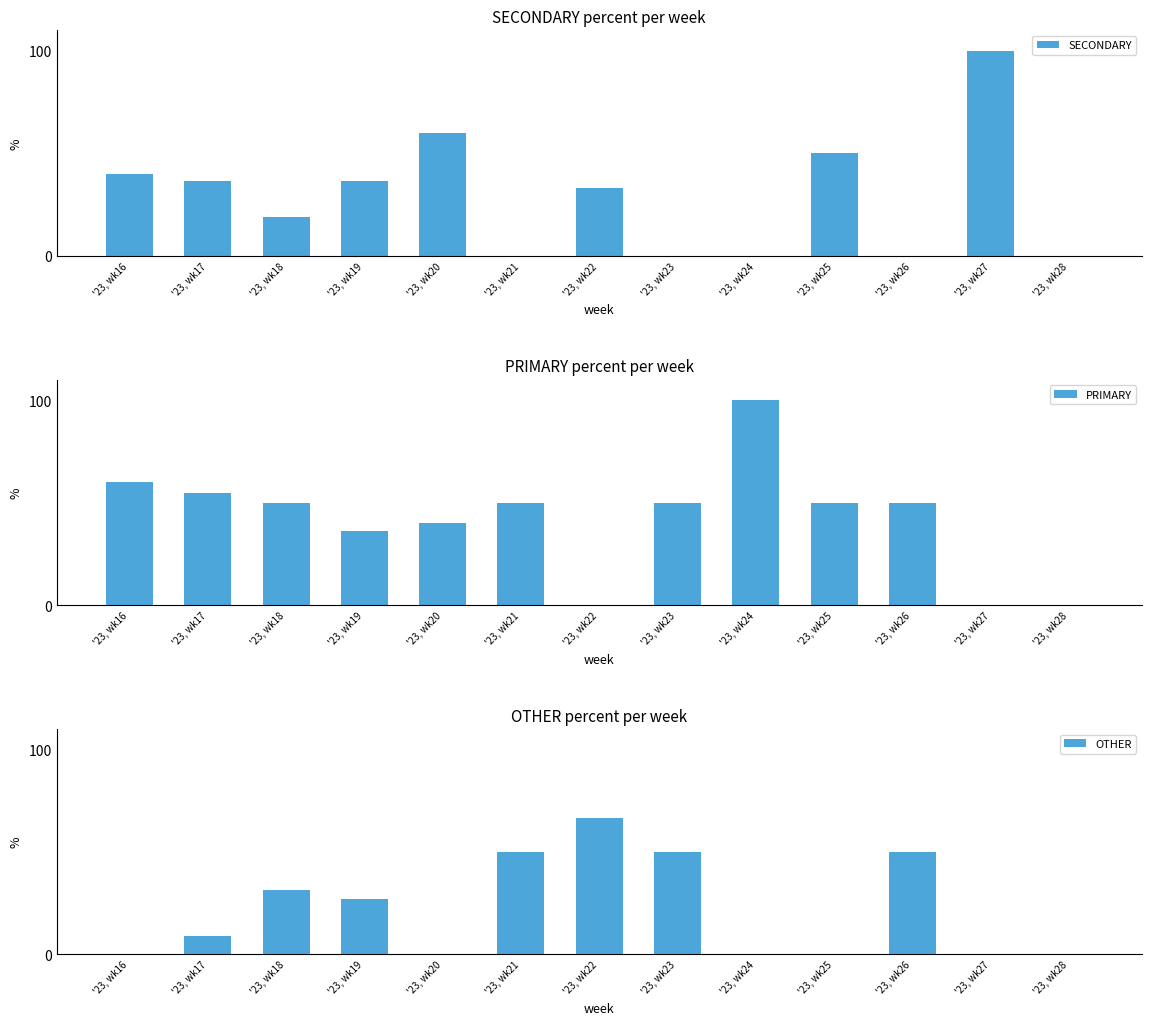

Count the number of data series in this chart.

3